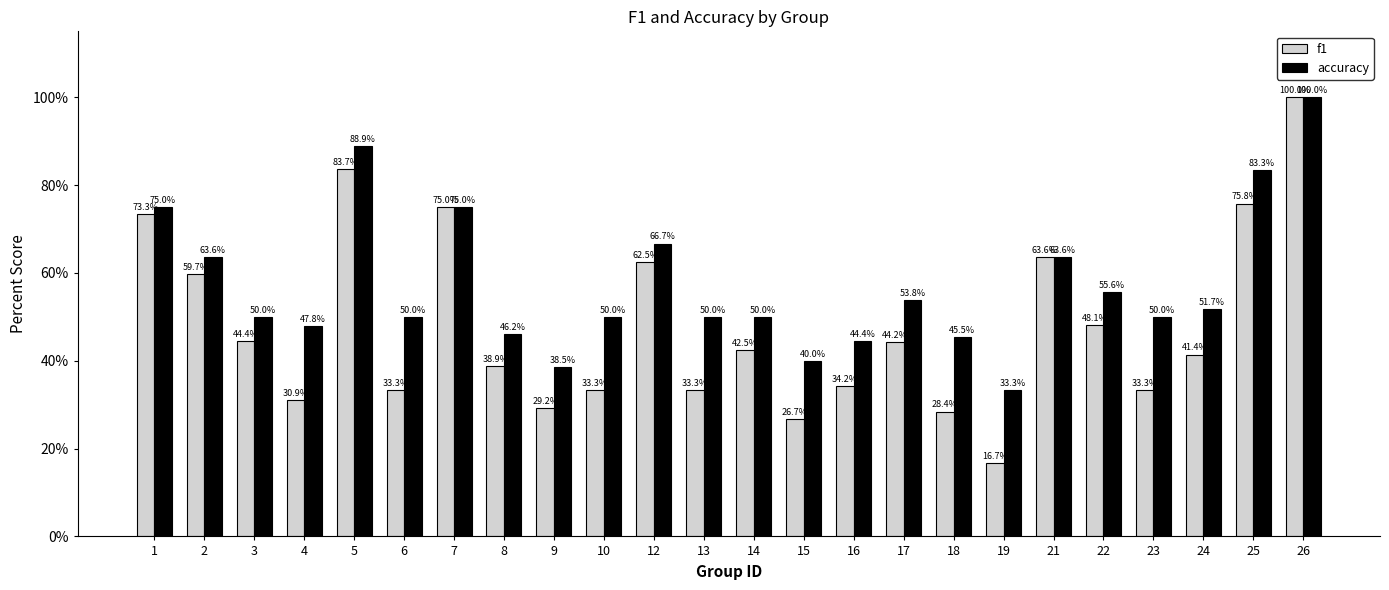

The value of accuracy at 17 is 79.4. True or false?

False